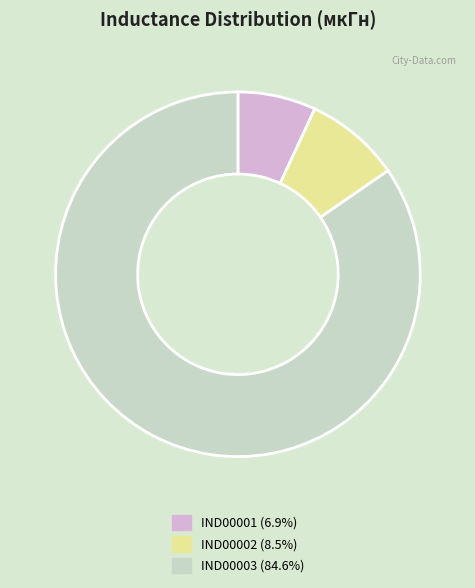

What is the smallest slice in the pie chart?

IND00001